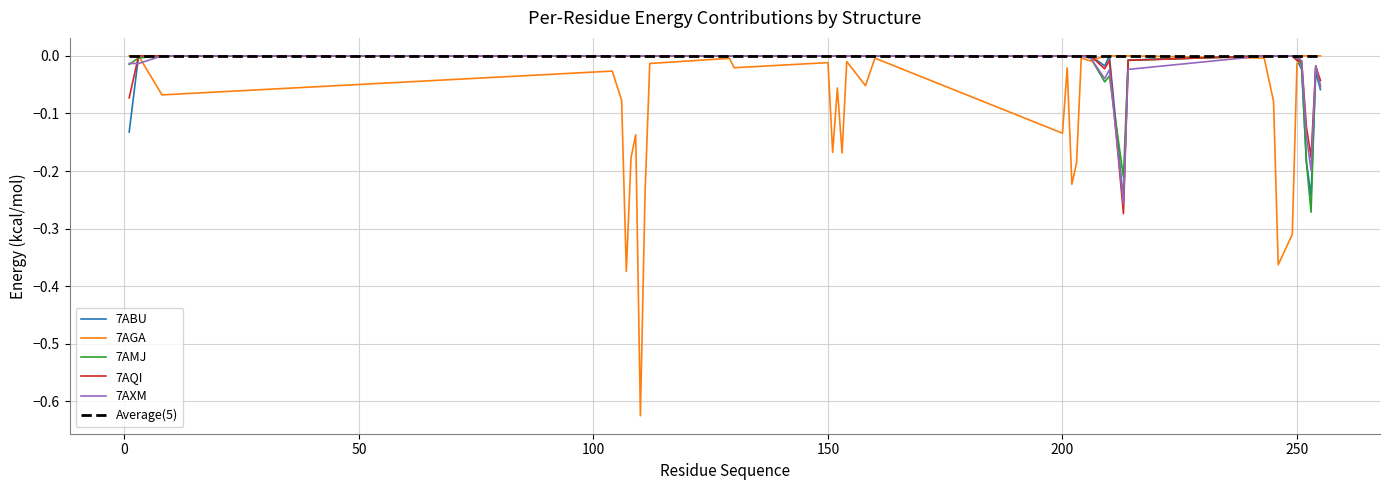

Which series has the widest spread of values?

7AGA